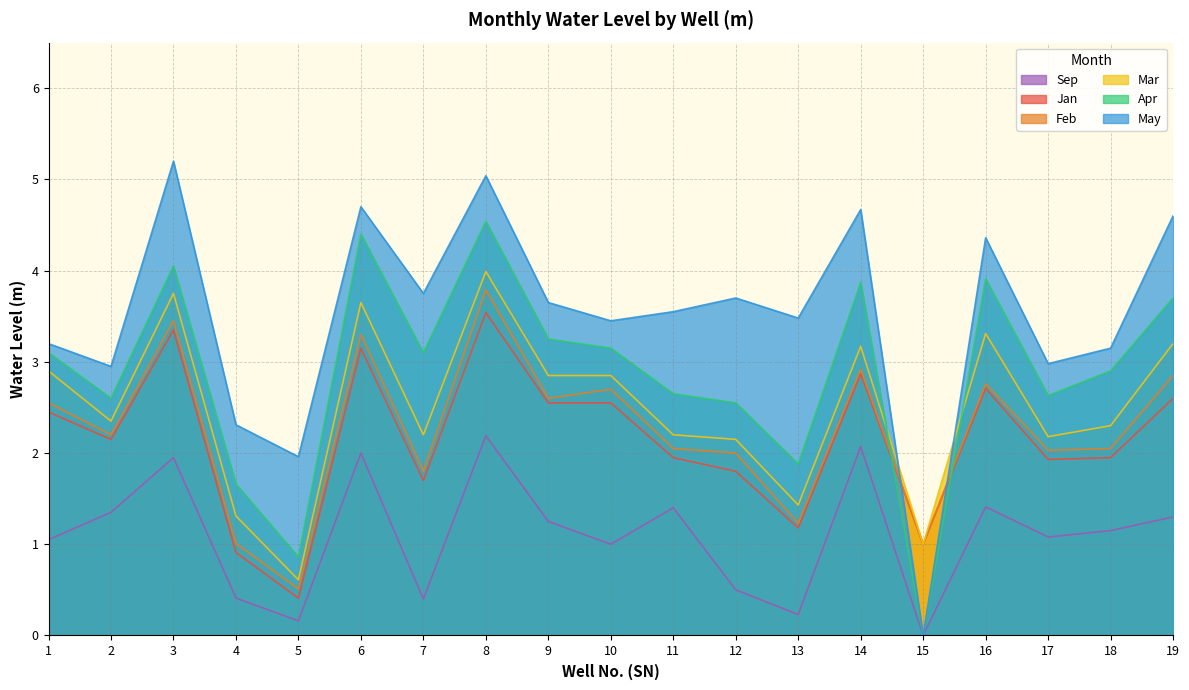

At which category is the sum across all series the highest?

8